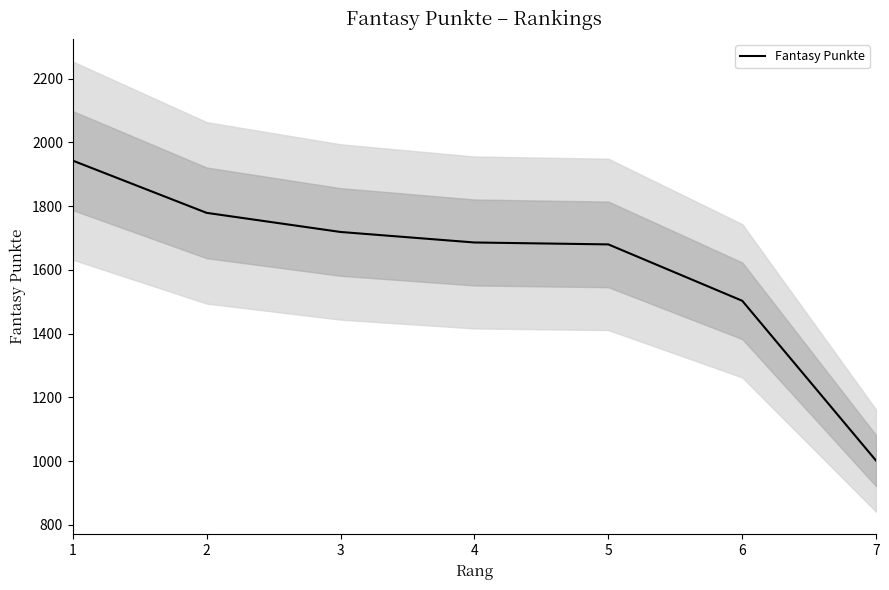

Where does the data first go above 1686?

1